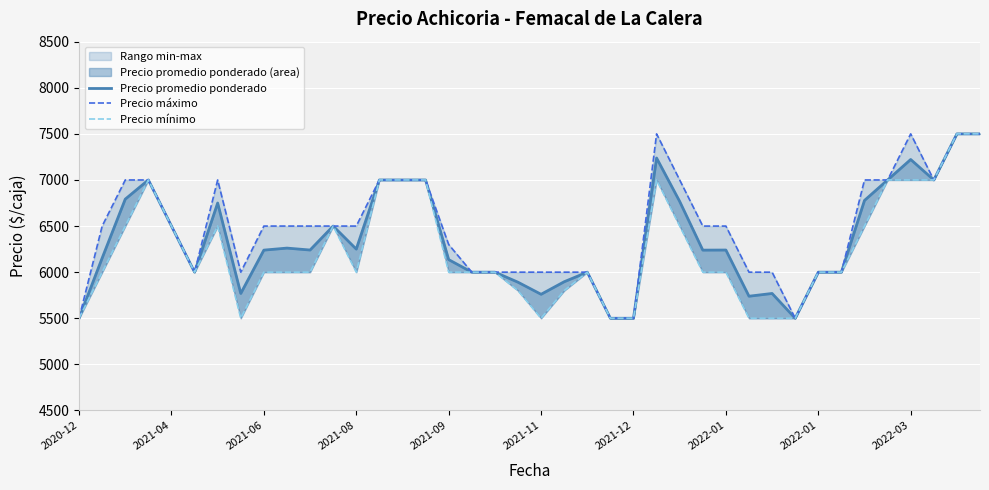

Read the Precio mínimo value at 14.

7000